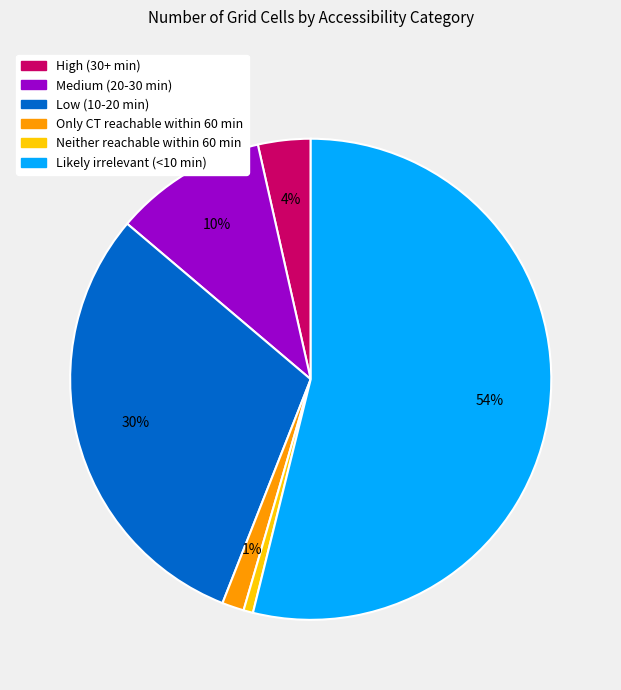

Which slice represents more than half of the pie?

Likely irrelevant (<10 min)